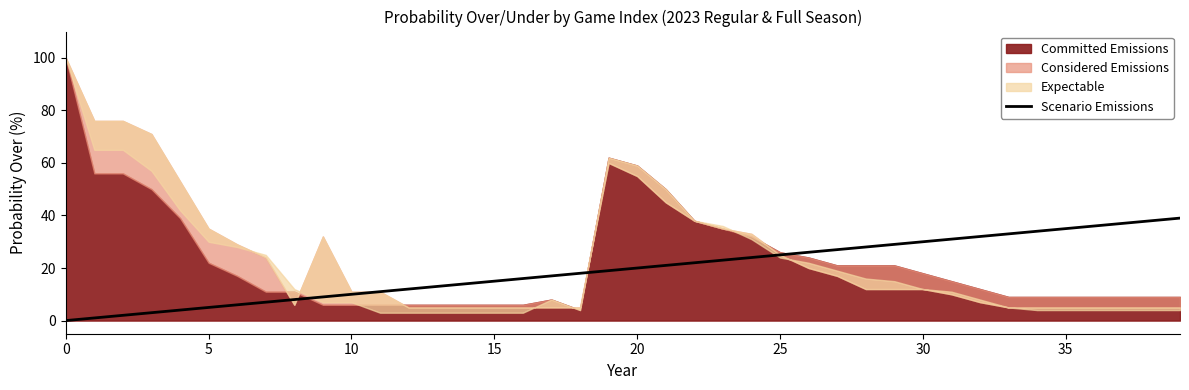

What is the maximum value for Scenario Emissions?

39